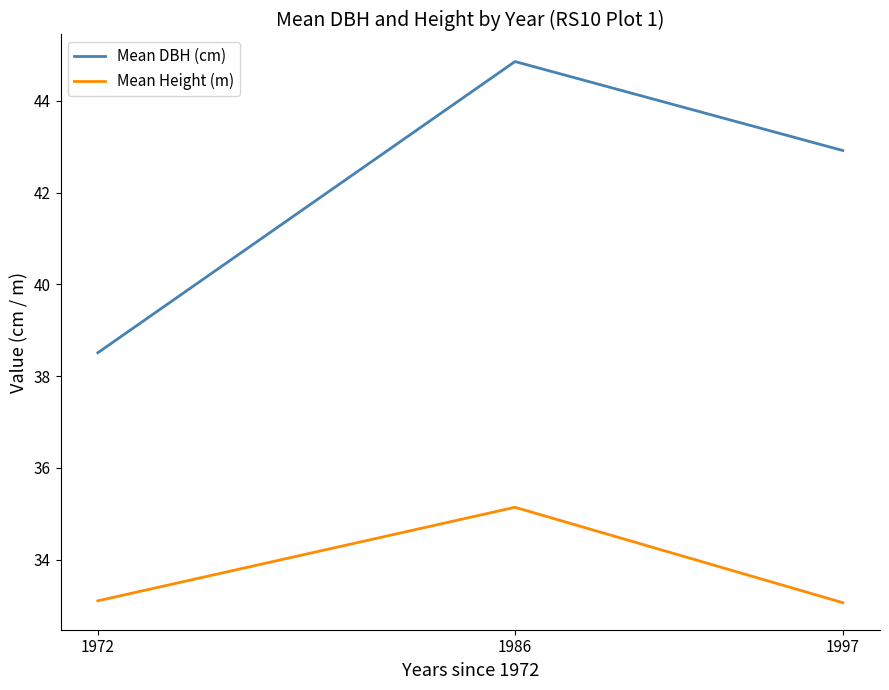

List the labels in order of Mean DBH (cm) value, smallest first.

1972, 1997, 1986